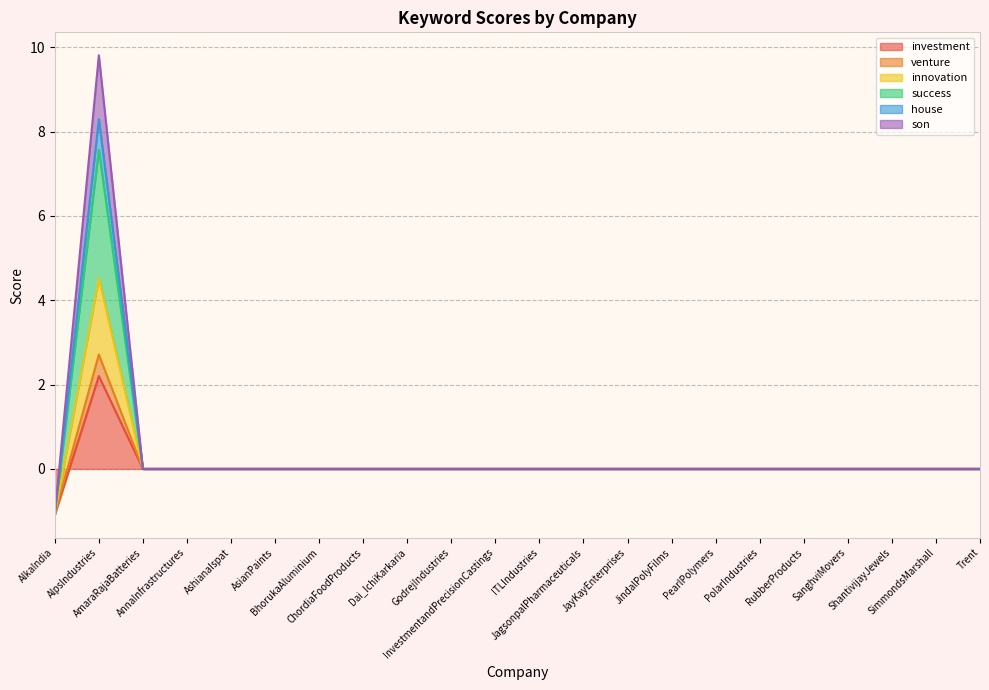

At which label is venture closest to 4?

AmaraRajaBatteries